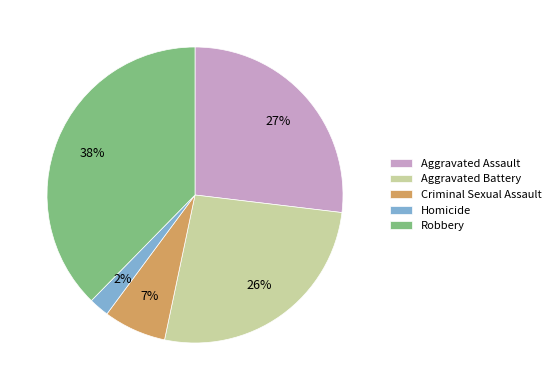

To the nearest percent, what is the average slice percentage?

20%